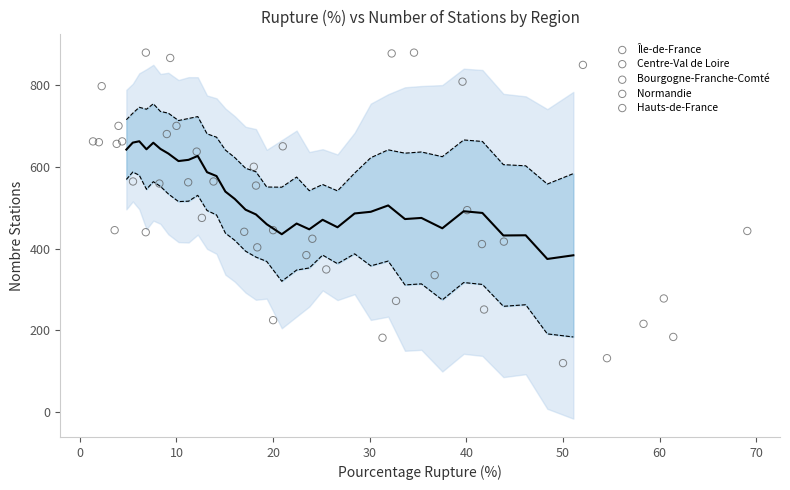

Which series has the widest spread of Y values?

Île-de-France